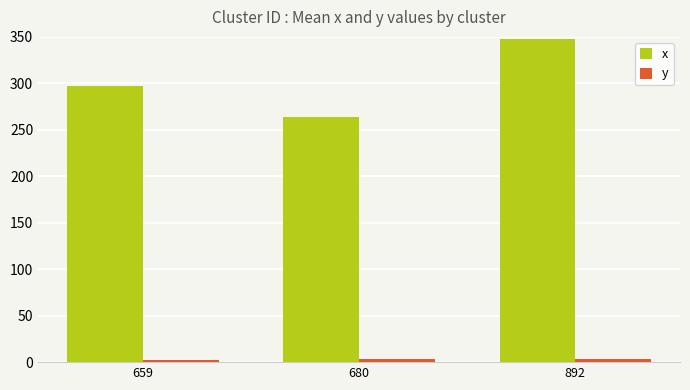

Which series changed the most between 659 and 892?

x